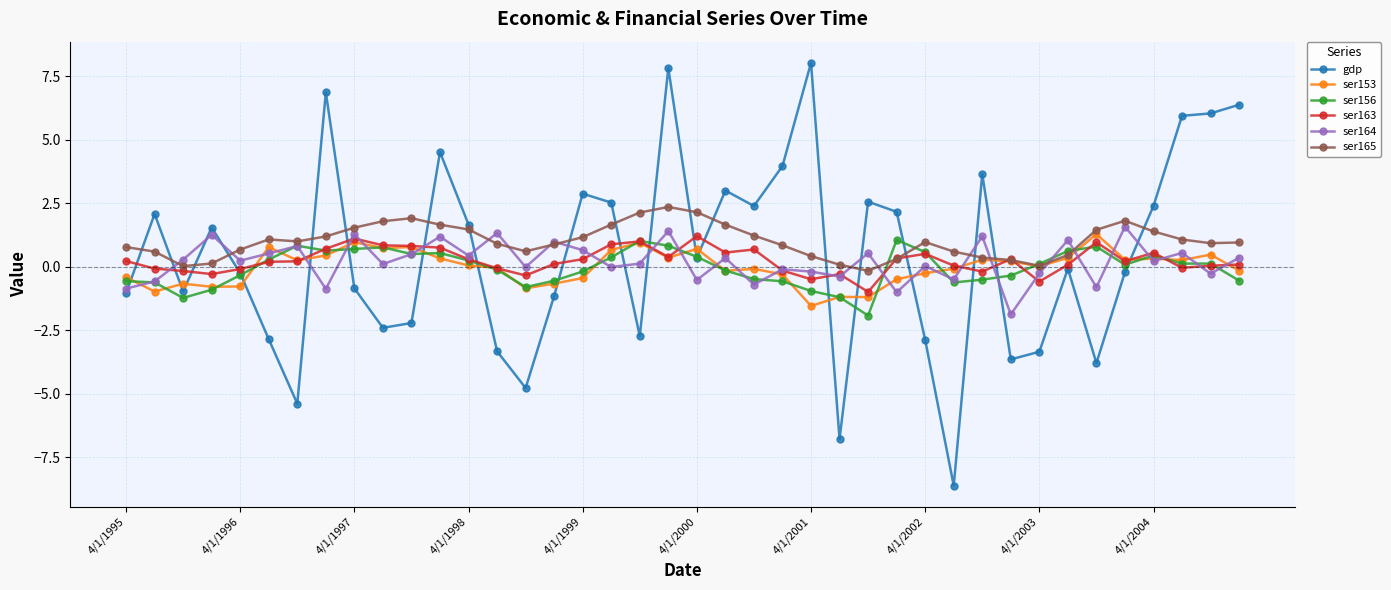

Which series has the largest total across all categories?

ser165